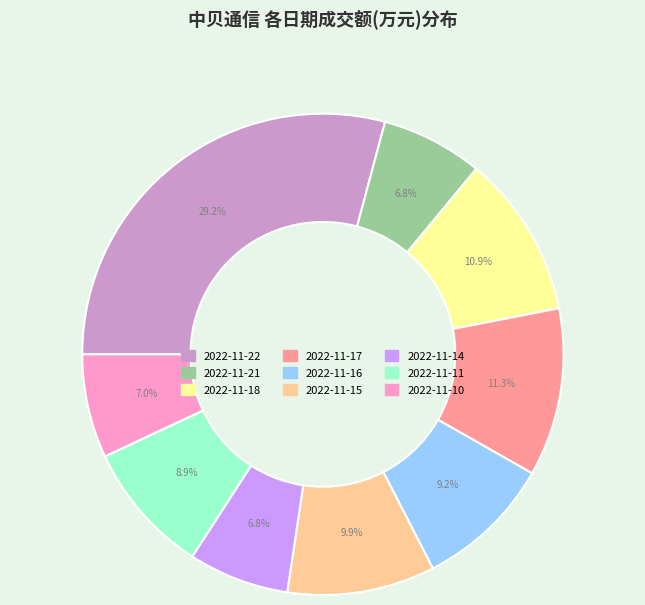

To the nearest percent, what percentage of the pie is 2022-11-14?

7%